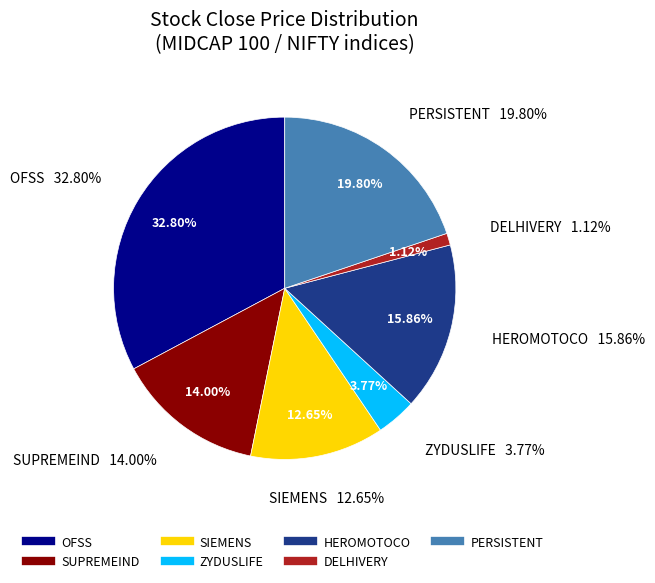

What percentage is the ZYDUSLIFE slice, to the nearest percent?

4%